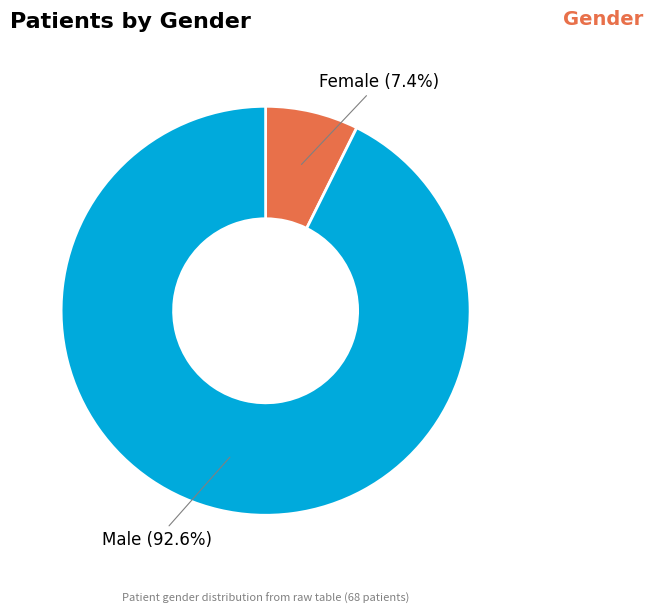

Is there a majority slice in this chart?

Yes